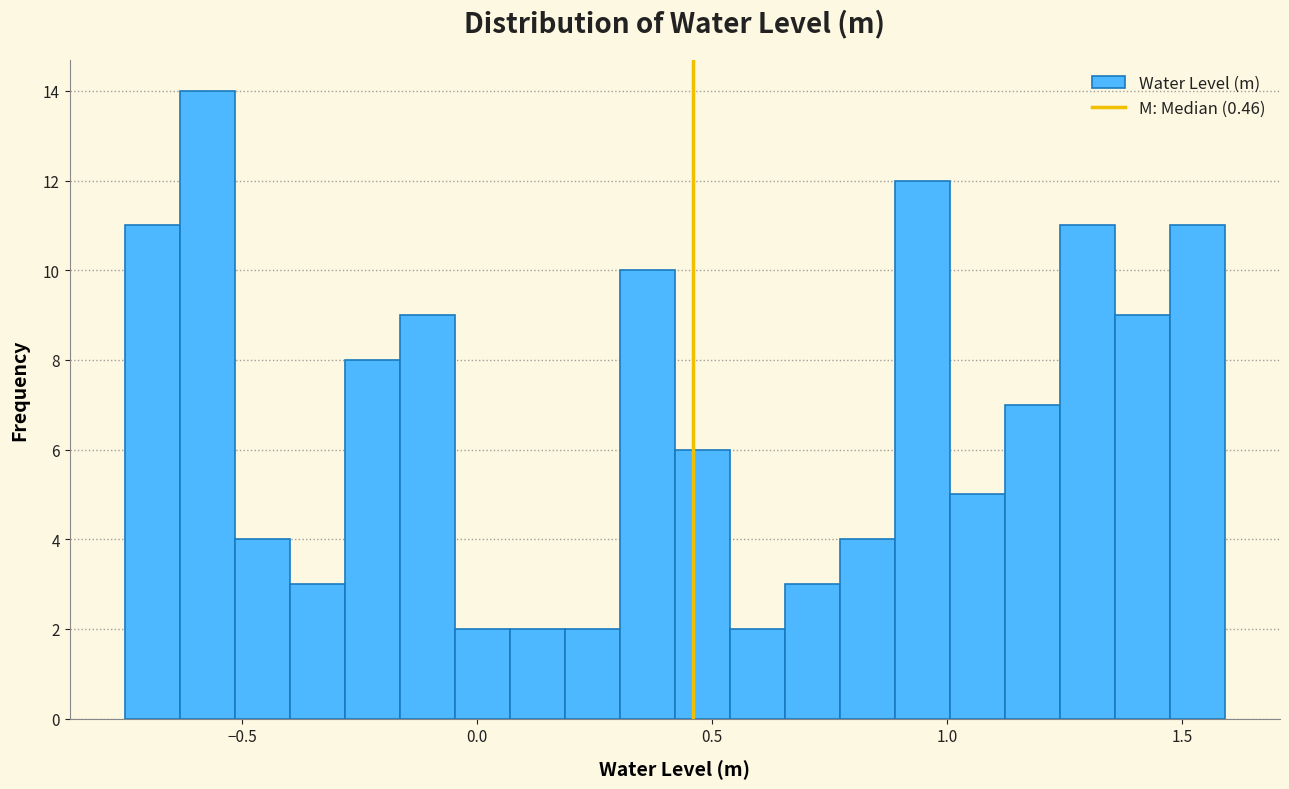

Around what value on the x-axis is the tallest bar? Give the approximate position of its centre, as read against the axis.

-0.55